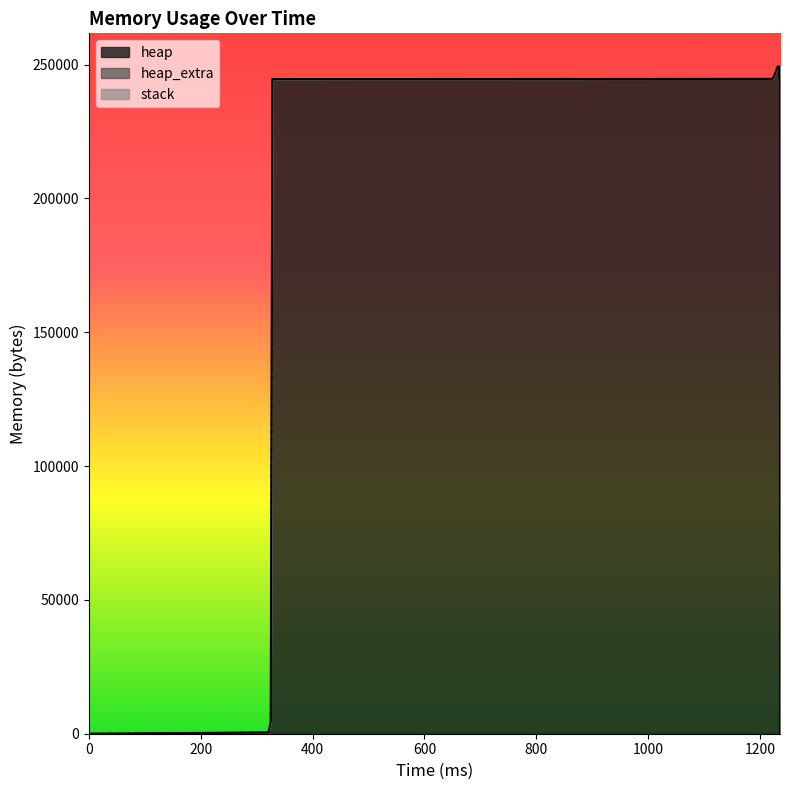

How many positive values does the heap_extra series have?

12